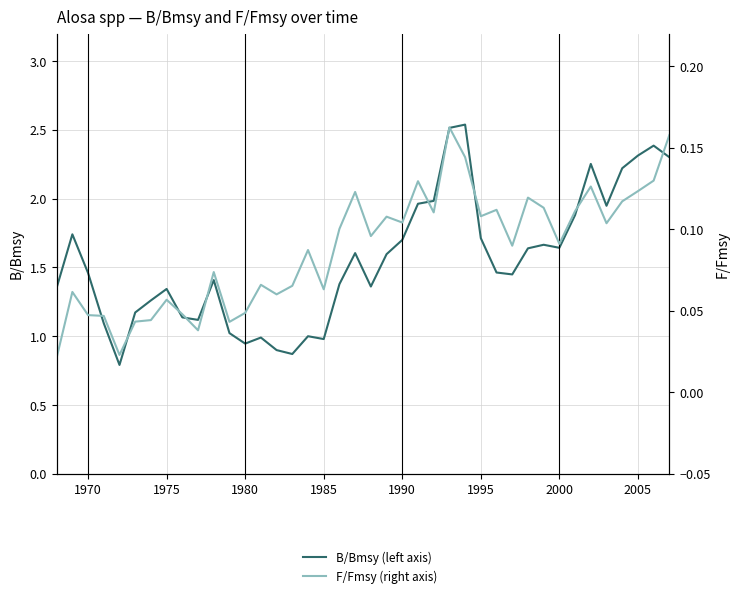

Is this an area chart (filled region under the line)?

No